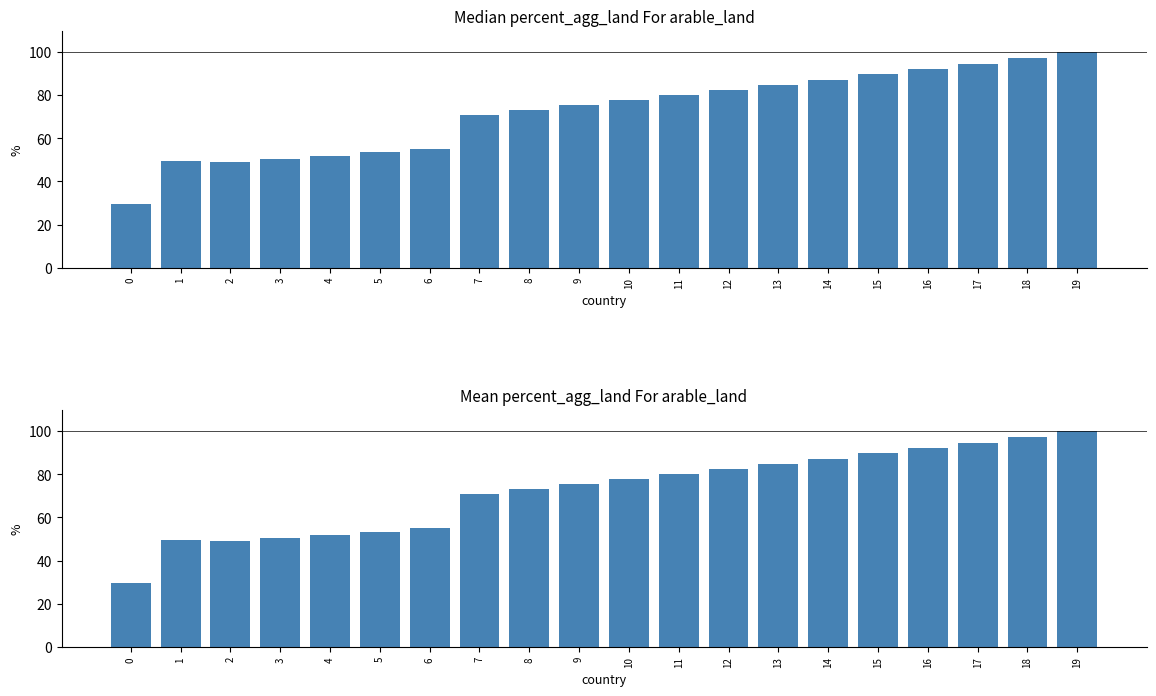

True or false: Total has a value of 87.2 at 14.

True